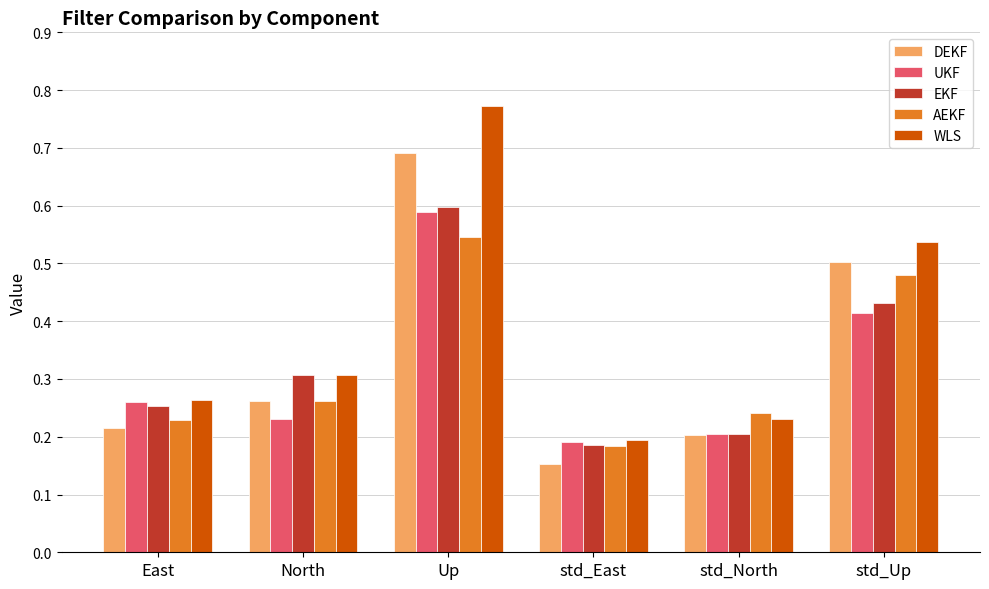

What is the label of the 5th bar from the left?

std_North